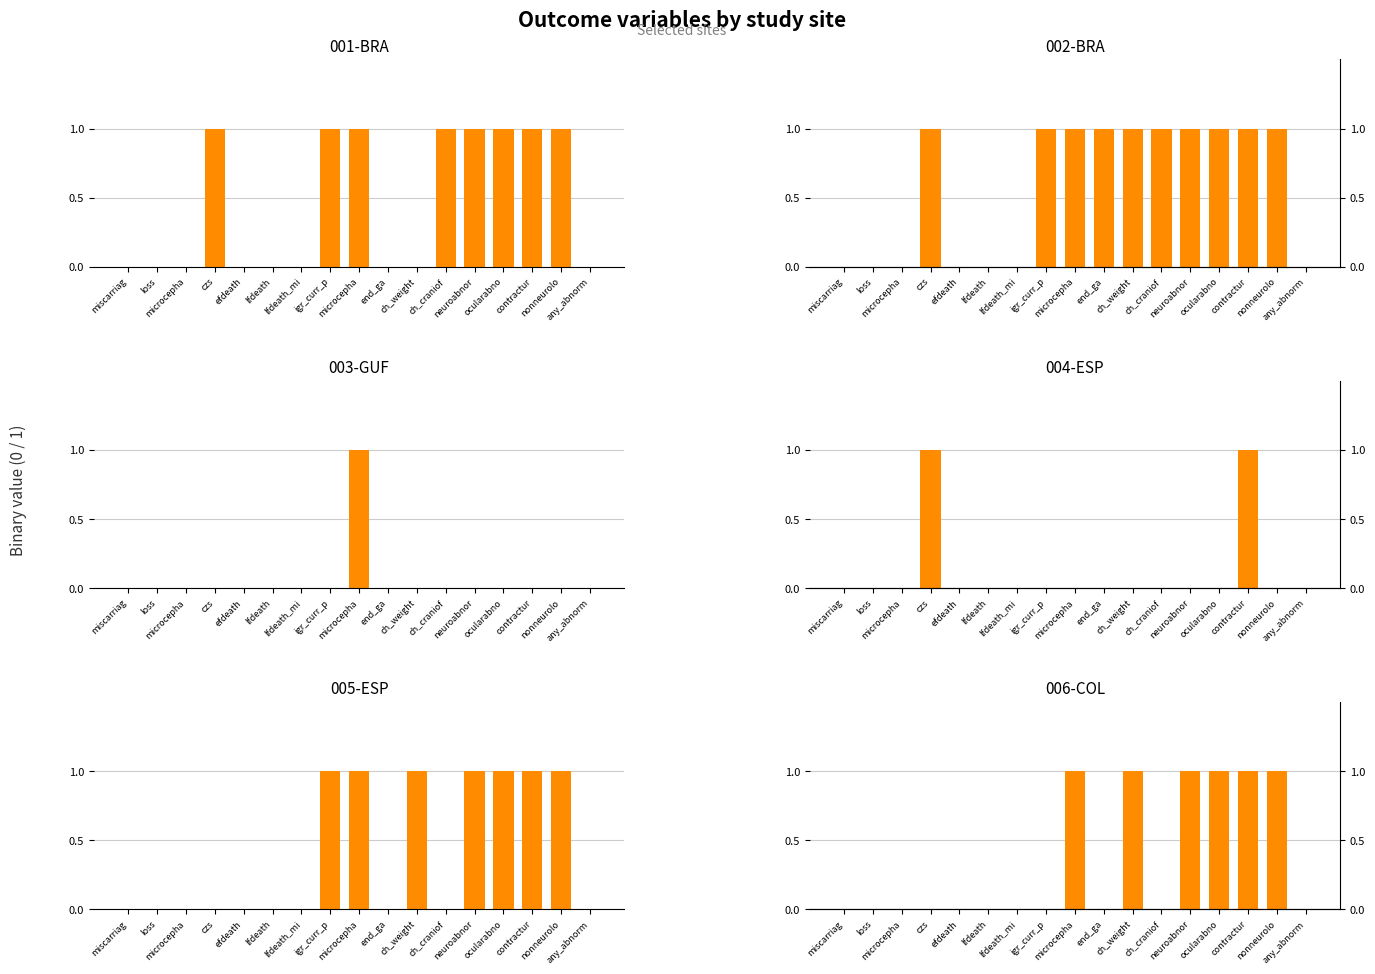

What is the value of the 002-BRA bar at the 16th from the left?

1